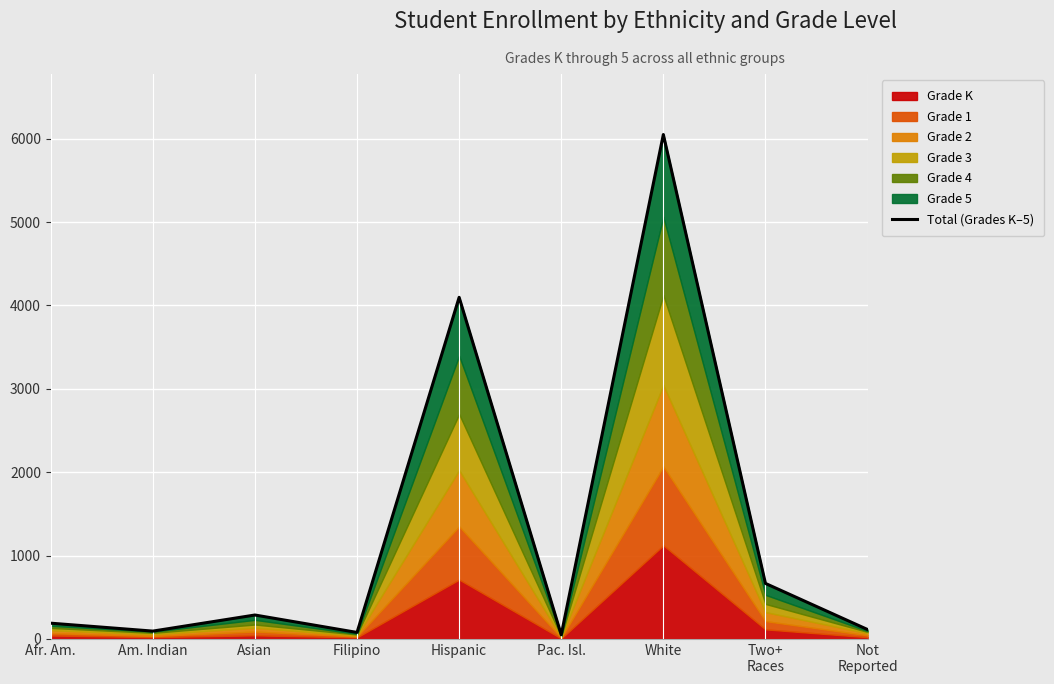

What is the label of the 7th point from the right?

Asian